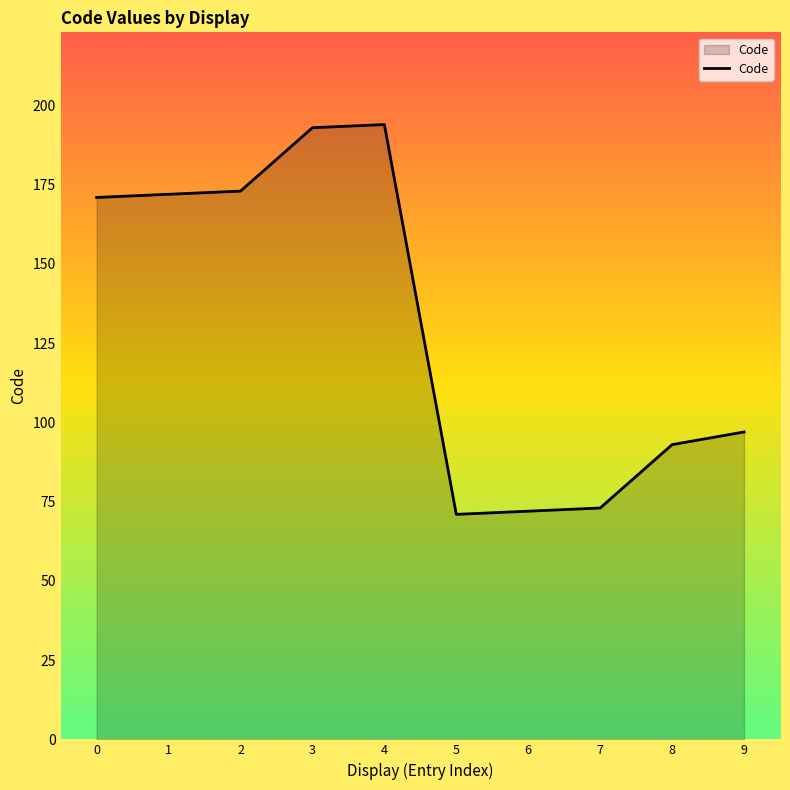

Does the chart display data point markers on the line(s)?

No